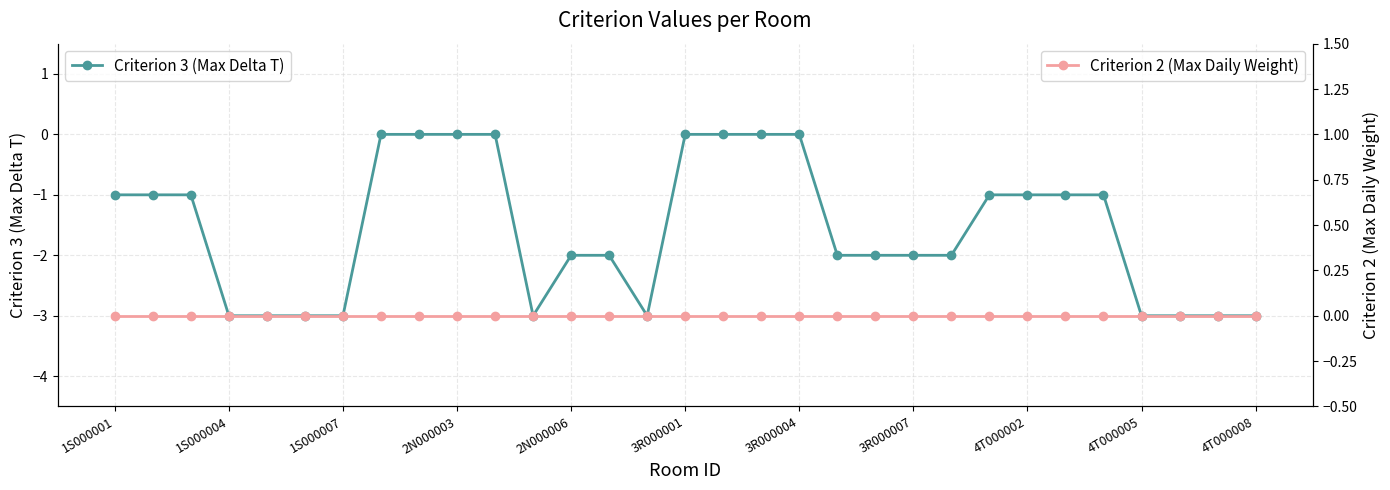

Is it true that Criterion 3 (Max Delta T) equals -2 at 3R000007?

True